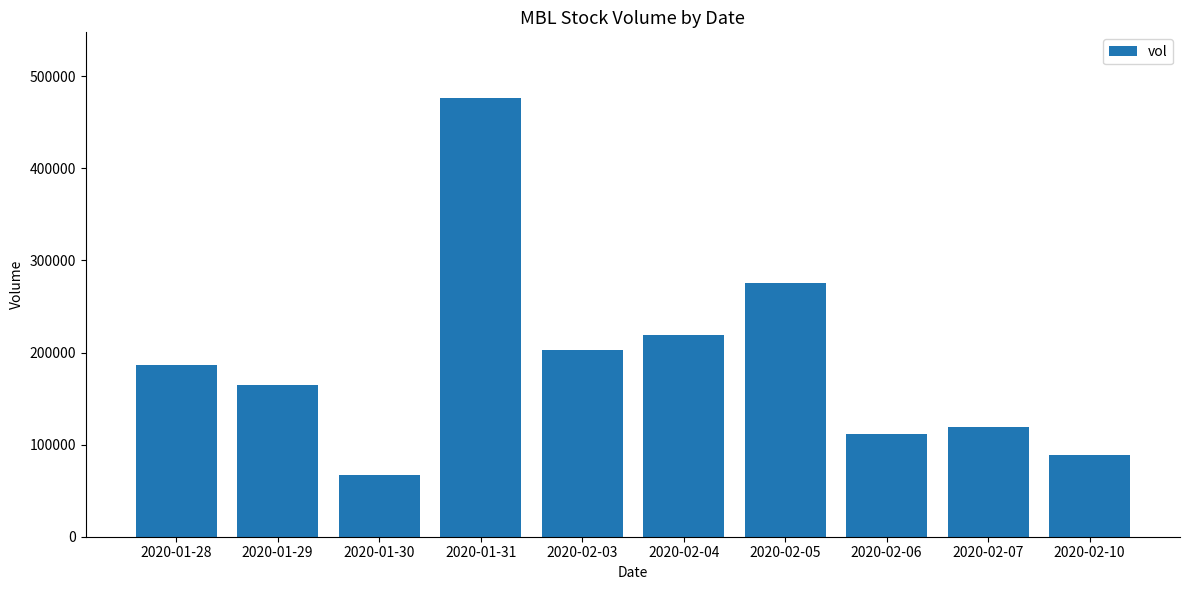

Count the number of data series in this chart.

1